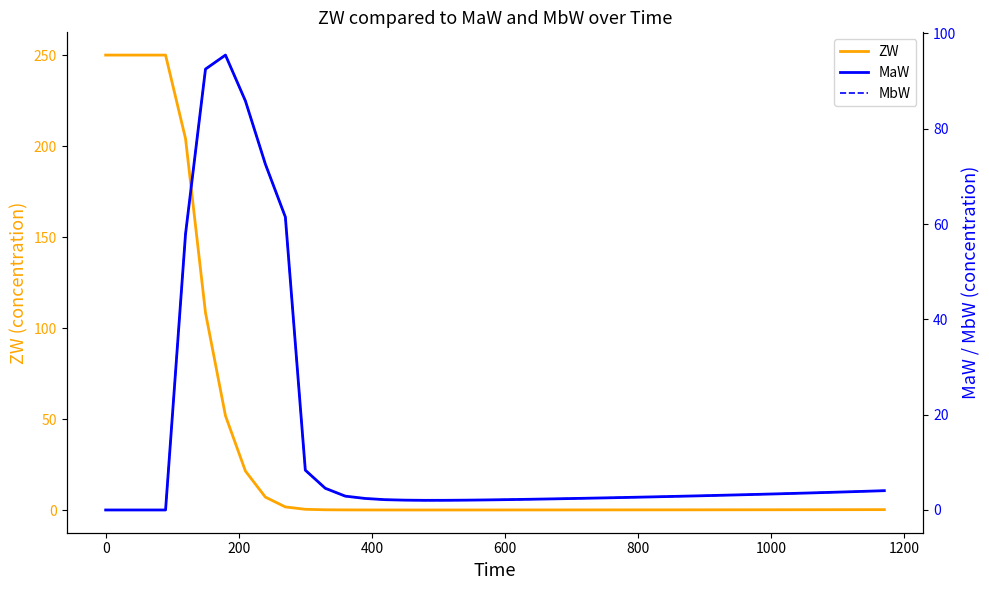

What are all the series names shown in the legend?

ZW, MaW, MbW